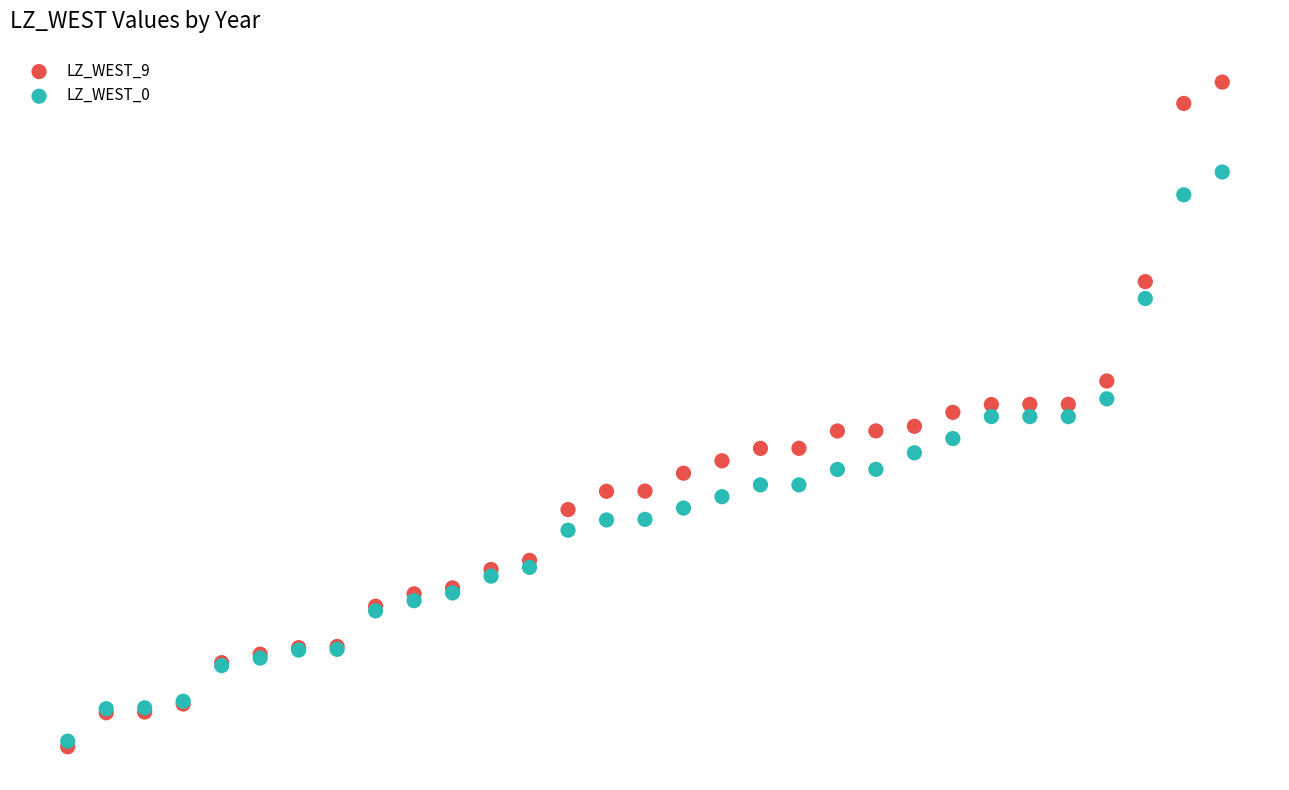

Which series reaches the maximum Y coordinate?

LZ_WEST_9